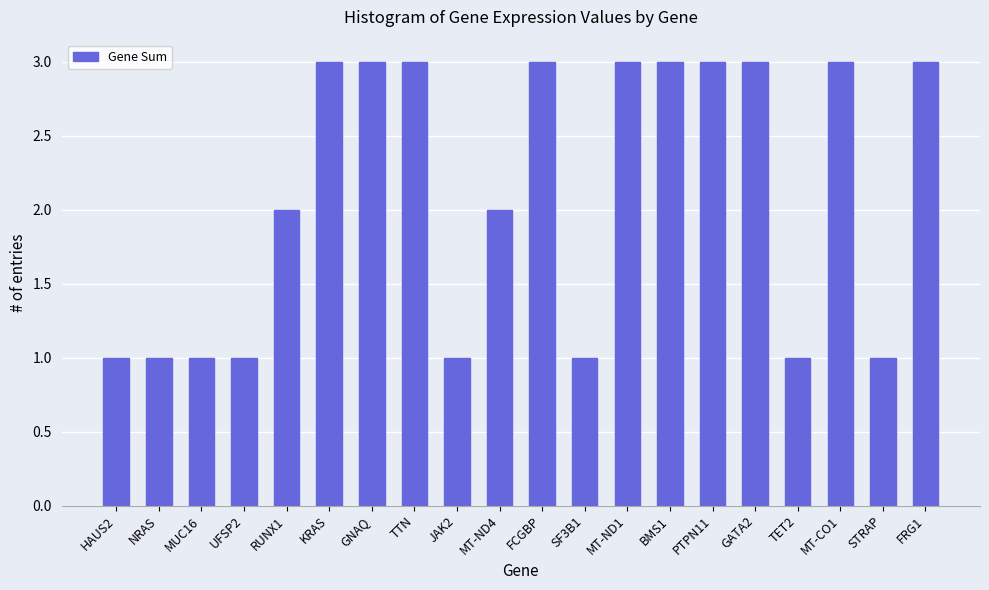

What is the value of the 7th bar from the left?

3